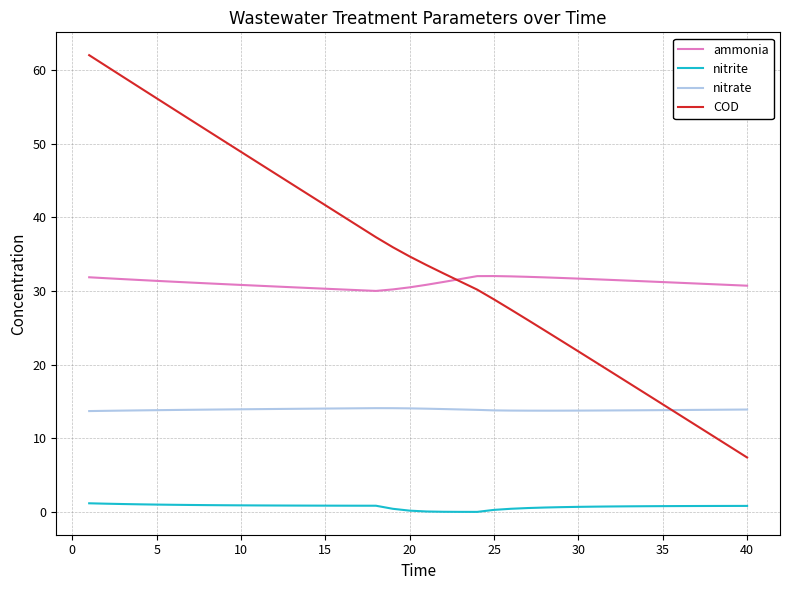

What is the maximum value shown in the chart?

62.0